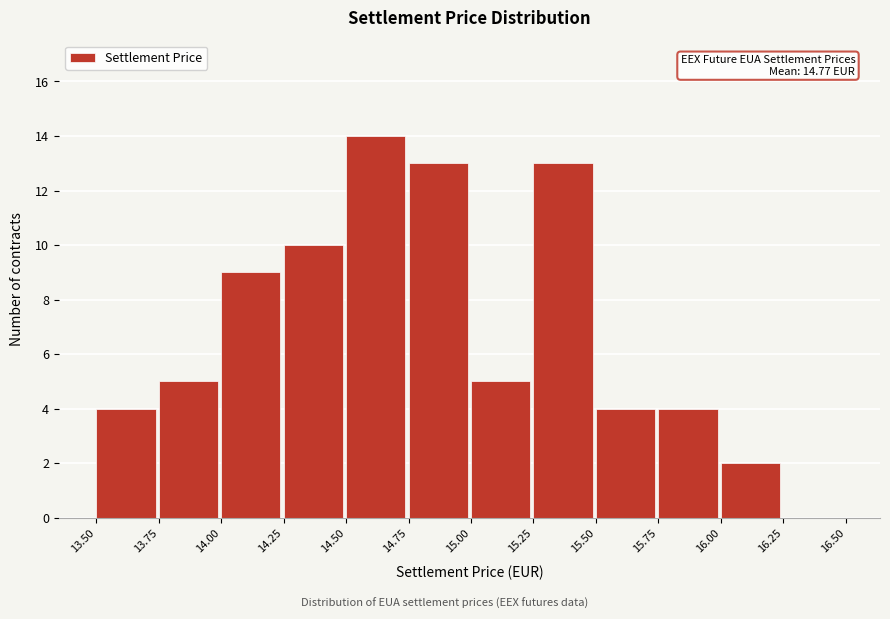

Which range on the x-axis has the tallest bar?

14.50 to 14.75